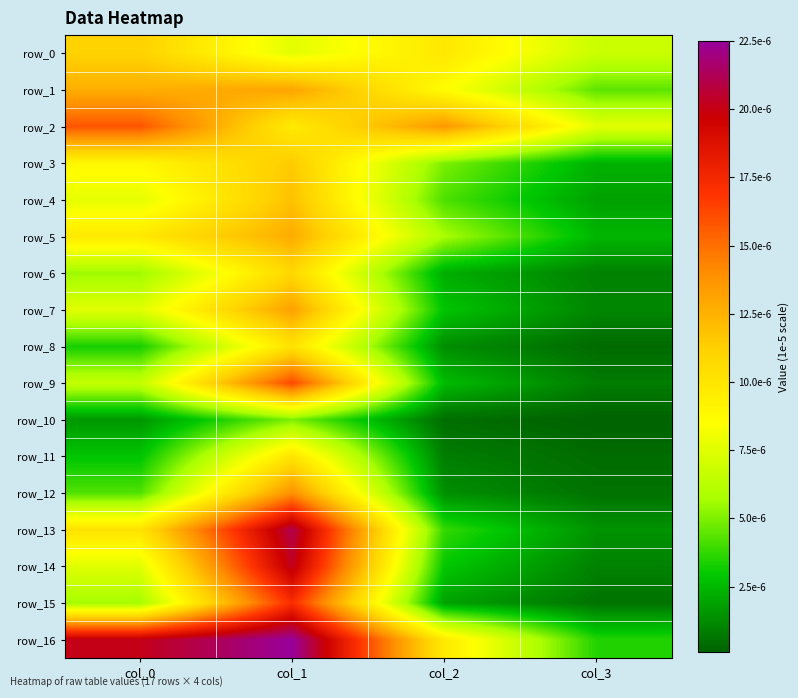

Rank the series at col_1 from highest to lowest value.

row_16, row_13, row_14, row_15, row_9, row_12, row_7, row_1, row_5, row_4, row_3, row_6, row_8, row_11, row_2, row_0, row_10